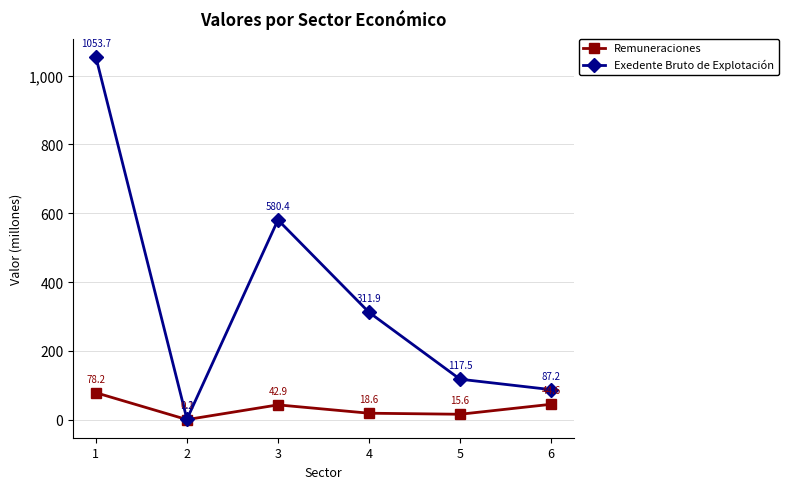

Rank the series by their maximum value, from highest to lowest.

Exedente Bruto de Explotación, Remuneraciones